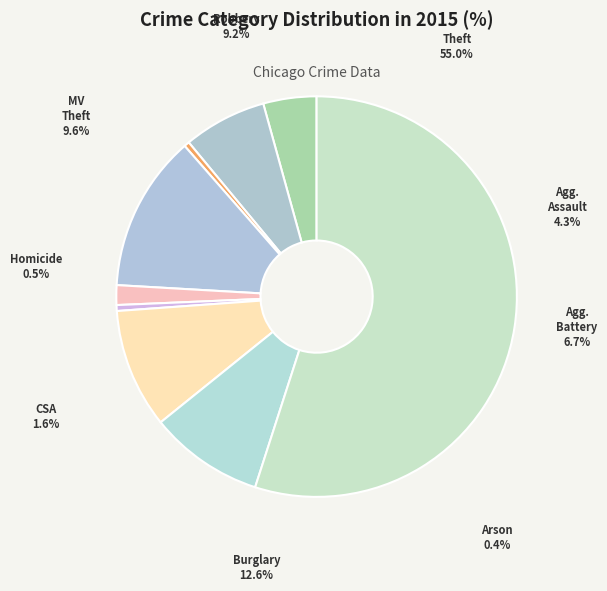

How many slices are in this pie chart?

9